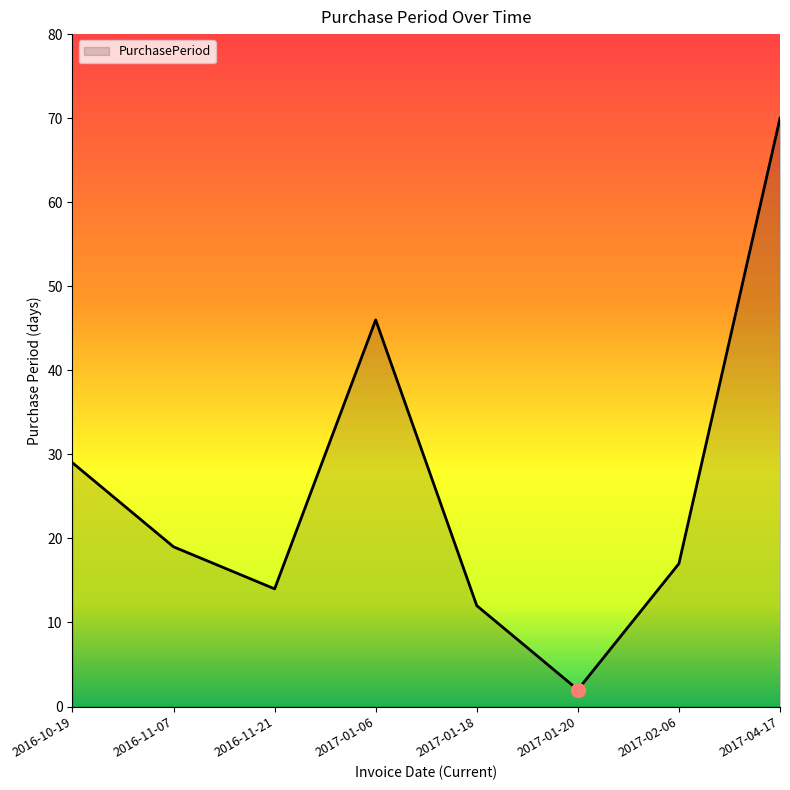

Which has a higher value, 2017-01-06 or 2017-01-18?

2017-01-06